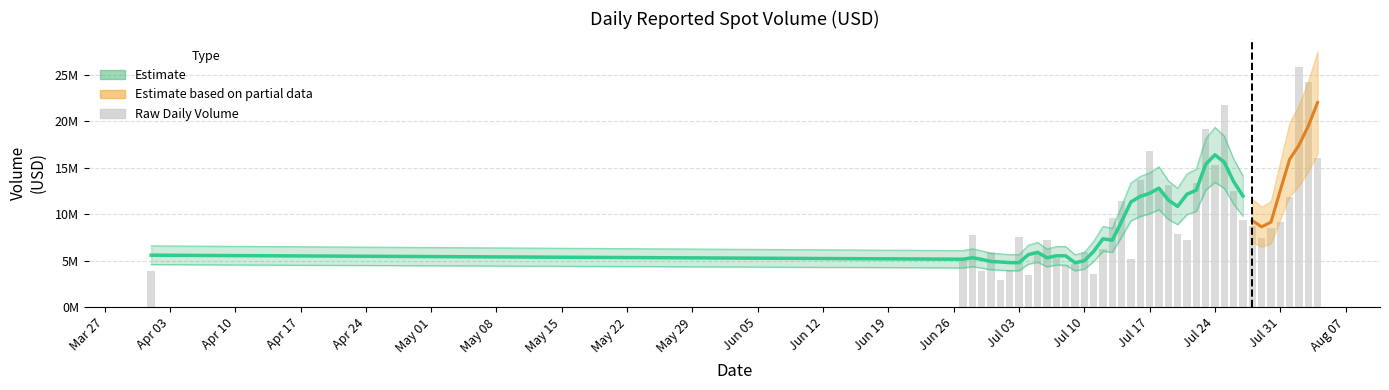

Which category has the lowest value across all series?

2023-07-01